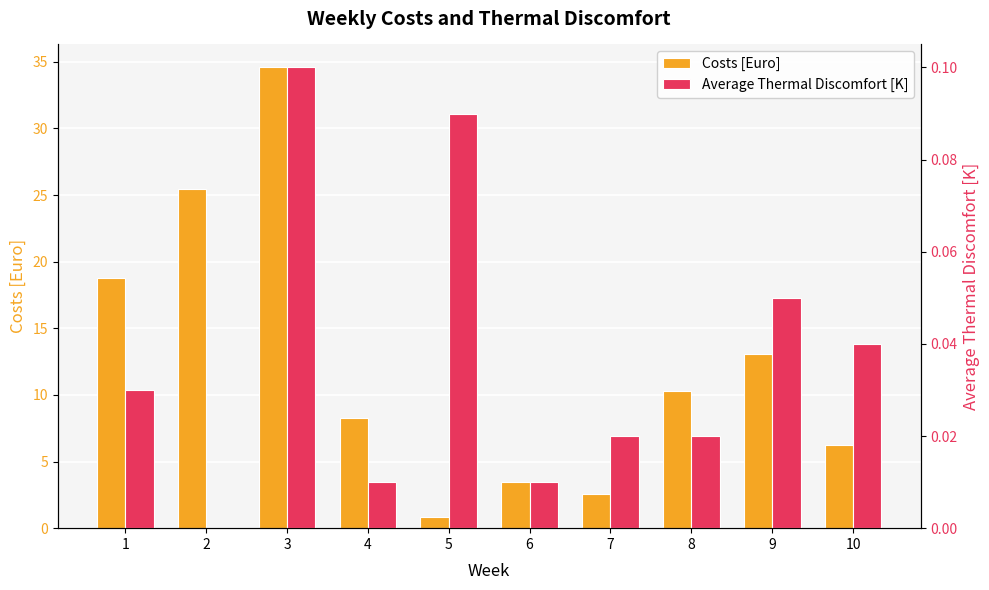

At which category is the sum across all series the highest?

3